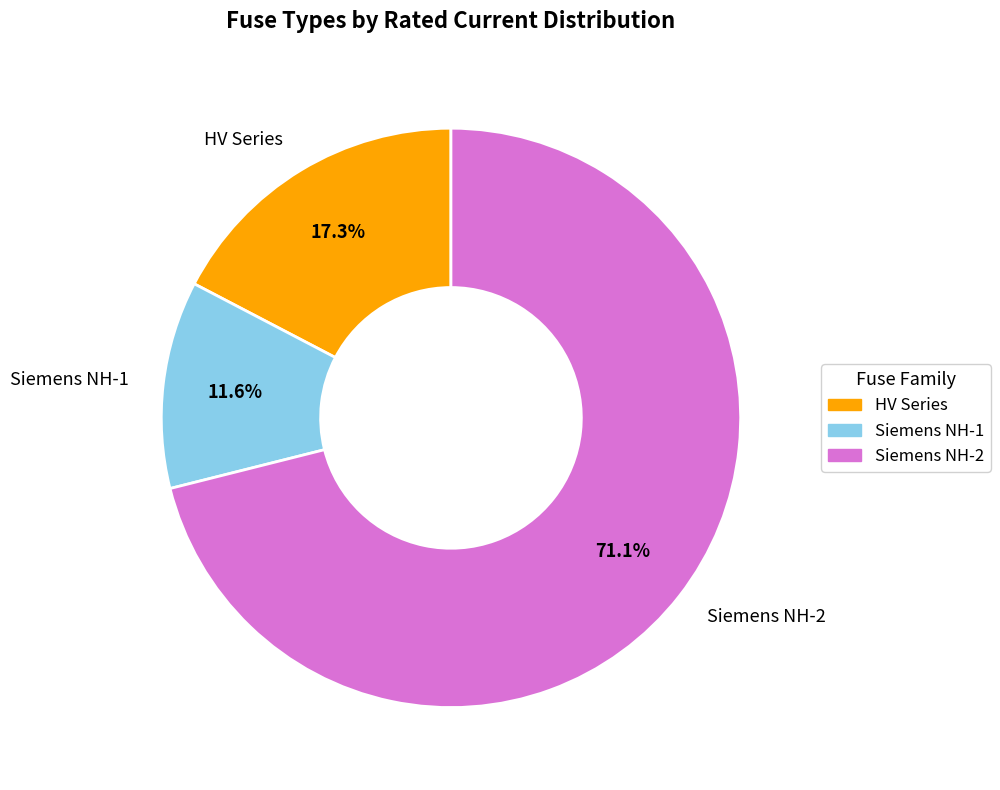

Count the number of slices in the pie.

3